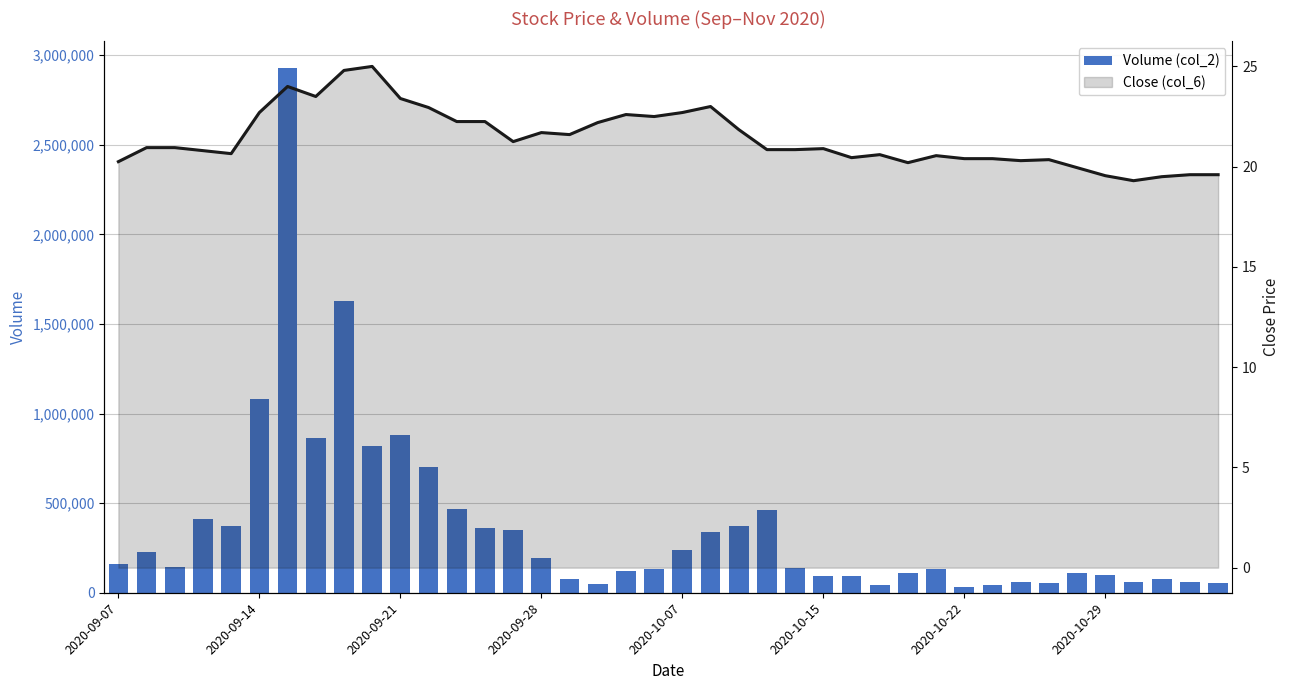

Is it true that Volume (col_2) equals 159131.0 at 2020-09-28?

False